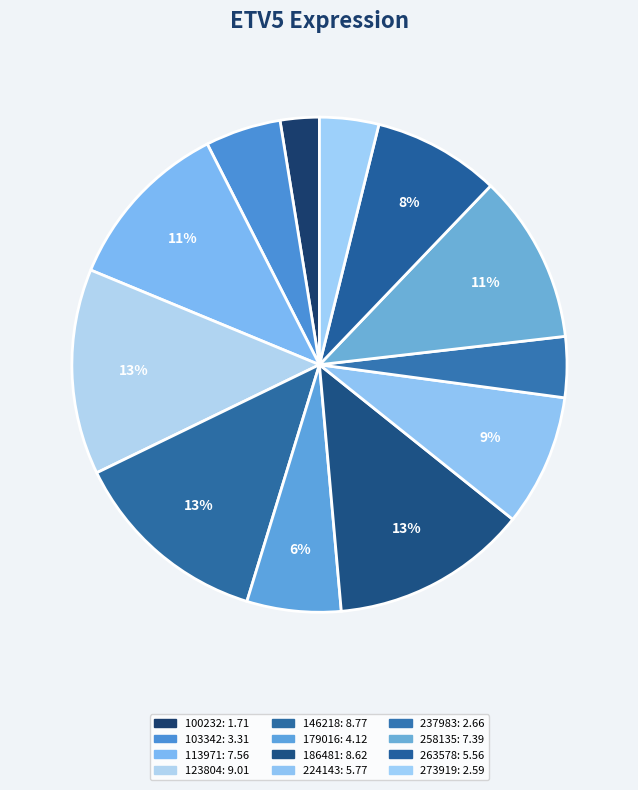

How many slices are in this pie chart?

12